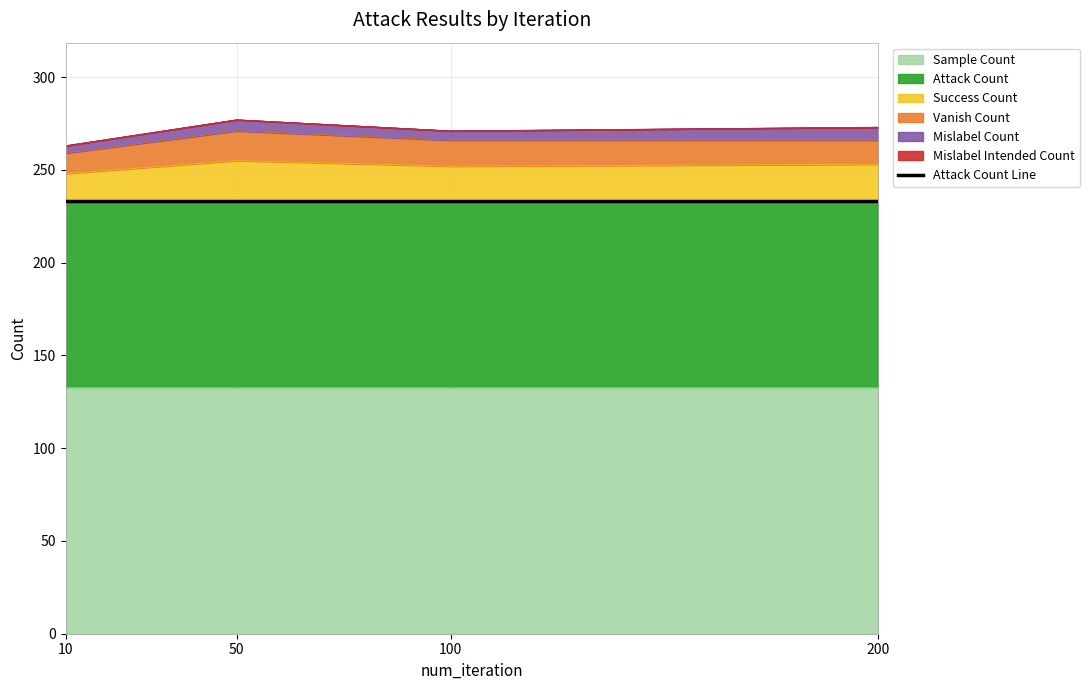

Reading left to right, list all the values displayed in this chart.

success_count: 10=15	50=22	100=19	200=20
vanish_count: 10=11	50=16	100=14	200=13
mislabel_count: 10=4	50=6	100=5	200=7
mislabel_intended_count: 10=0	50=0	100=0	200=0
attack_count: 10=100	50=100	100=100	200=100
sample_count: 10=133	50=133	100=133	200=133